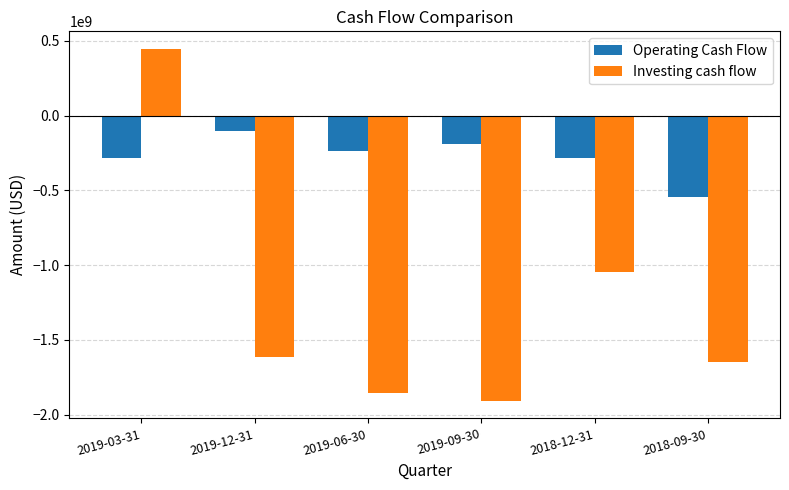

Which series has the widest spread of values?

Investing cash flow